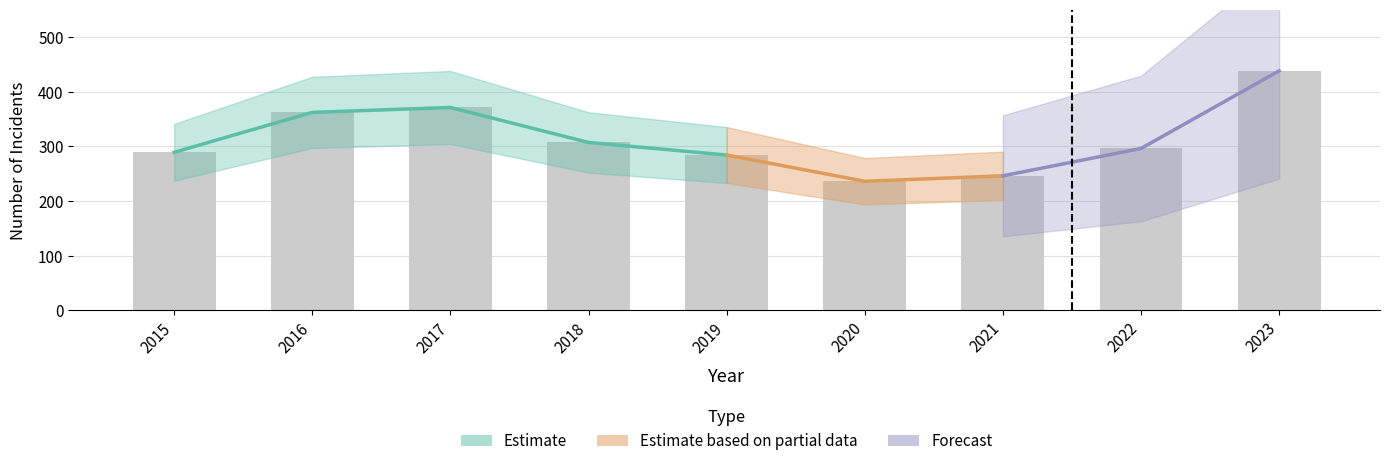

Does the chart contain stacked bars?

No